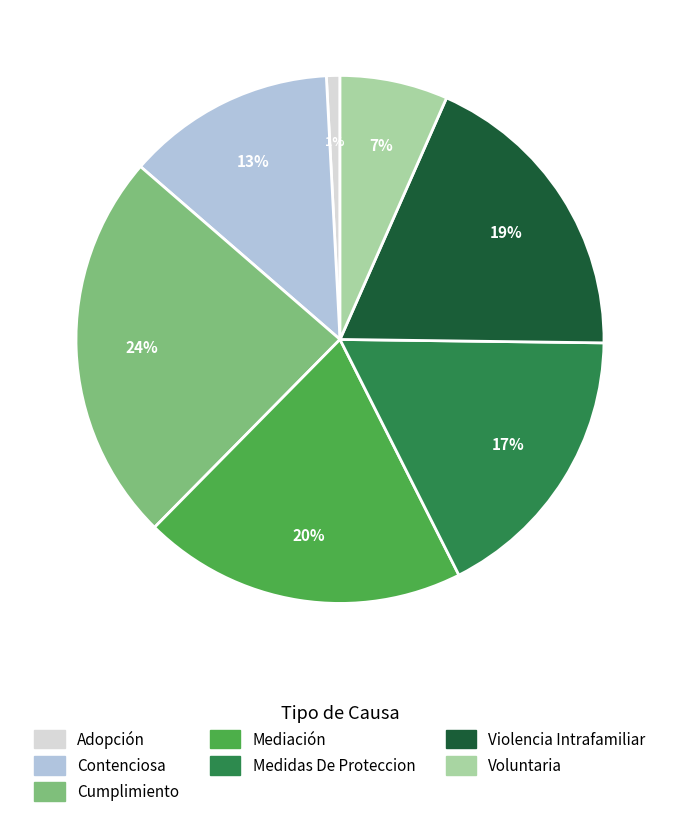

Is it true that Cumplimiento is 24% of the pie?

True